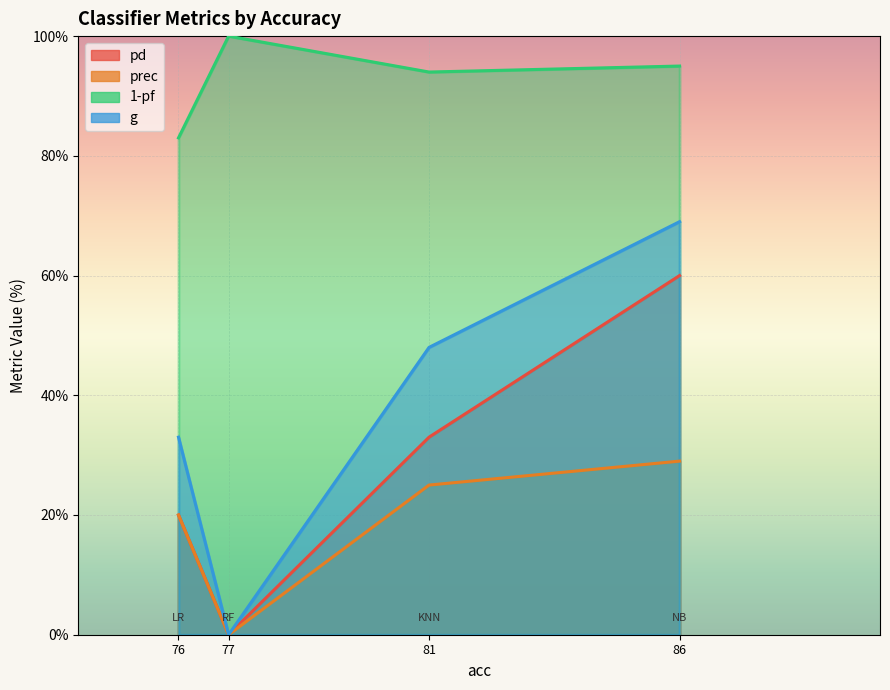

Where is prec nearest to the value 14?

LR